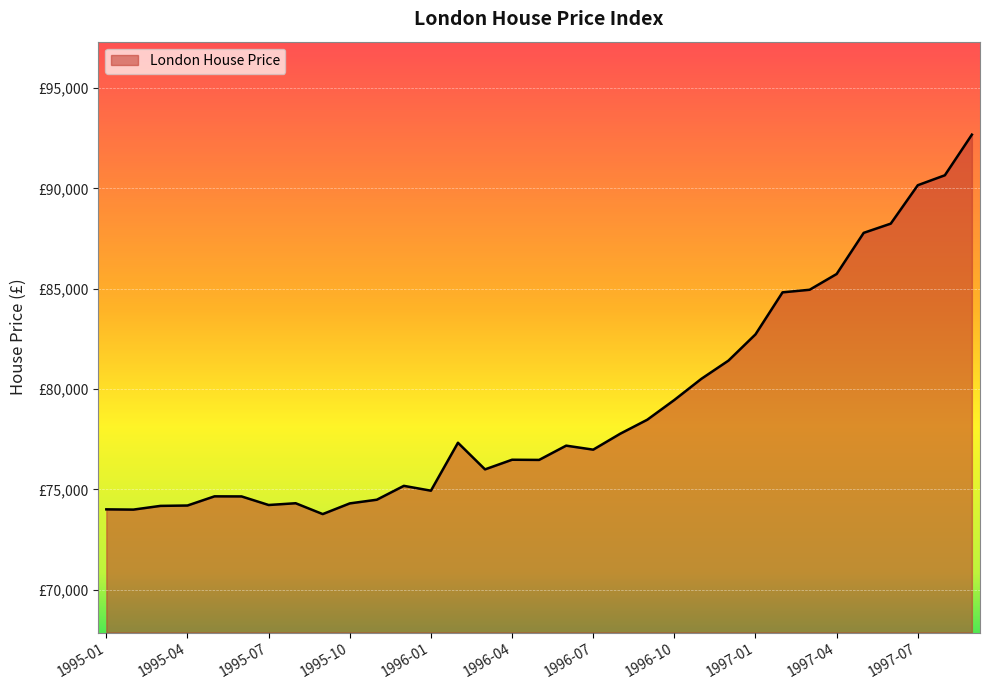

List the labels in order of value, largest first.

1997-09, 1997-08, 1997-07, 1997-06, 1997-05, 1997-04, 1997-03, 1997-02, 1997-01, 1996-12, 1996-11, 1996-10, 1996-09, 1996-08, 1996-02, 1996-06, 1996-07, 1996-04, 1996-05, 1996-03, 1995-12, 1996-01, 1995-05, 1995-06, 1995-11, 1995-08, 1995-10, 1995-07, 1995-04, 1995-03, 1995-01, 1995-02, 1995-09